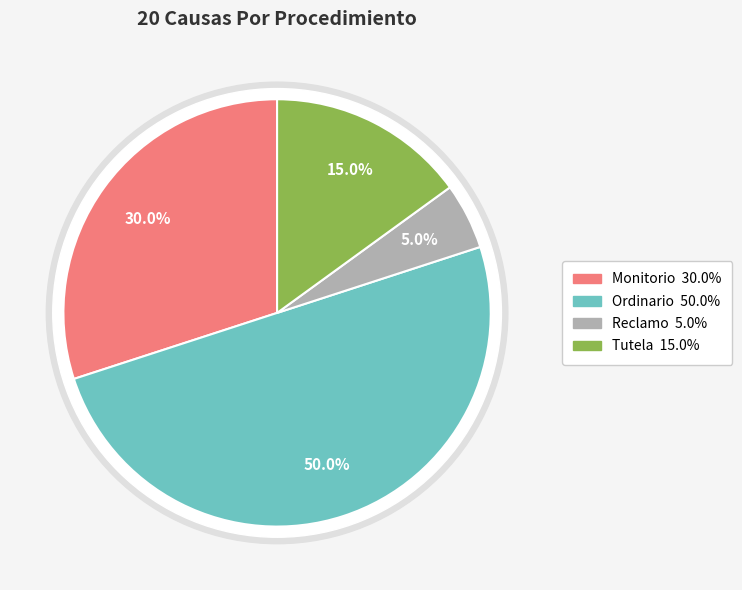

The Reclamo slice represents 5% of the pie. True or false?

True